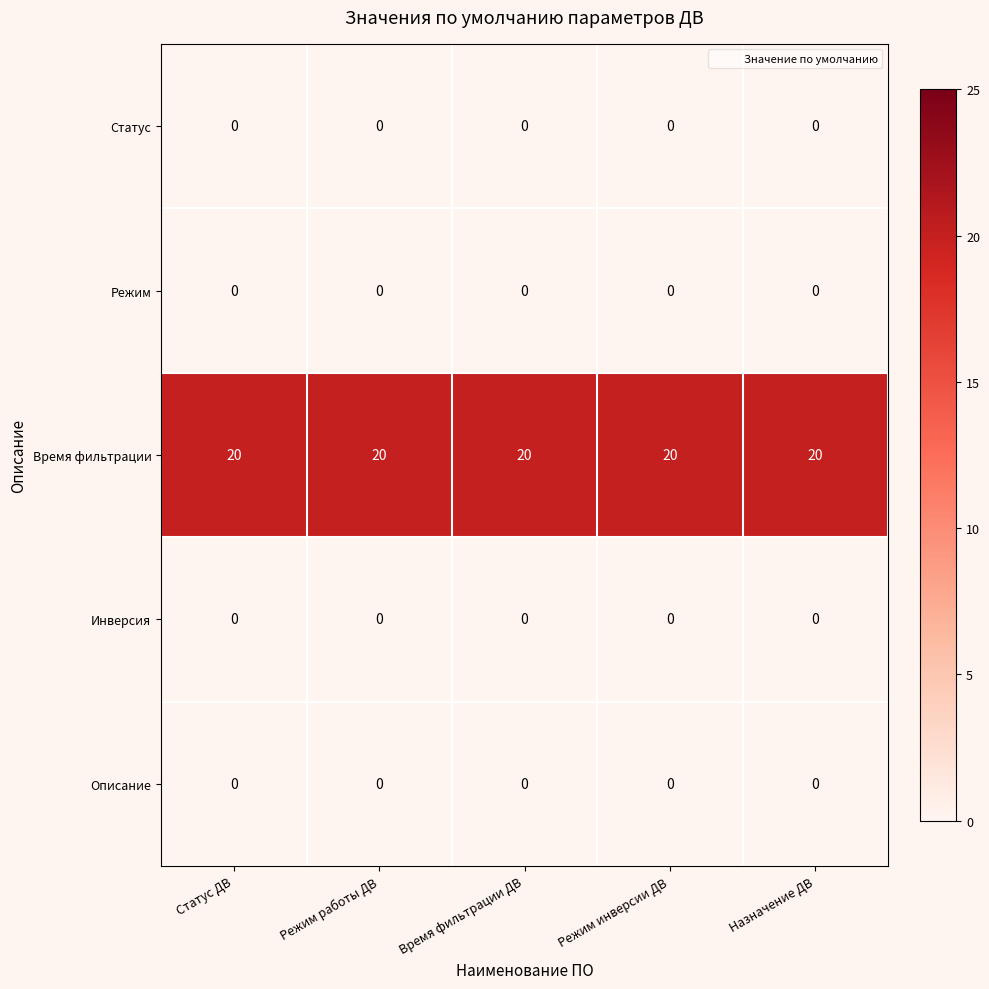

The Статус series shows 0 at Режим инверсии ДВ. True or false?

True